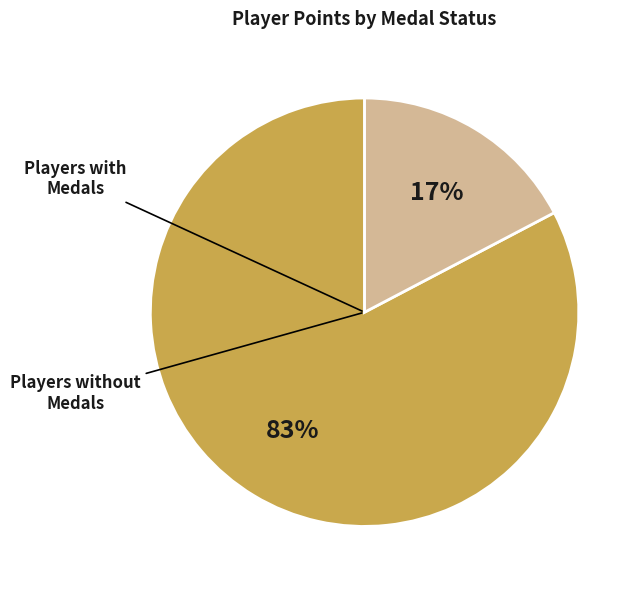

Does any single category account for the majority?

Yes